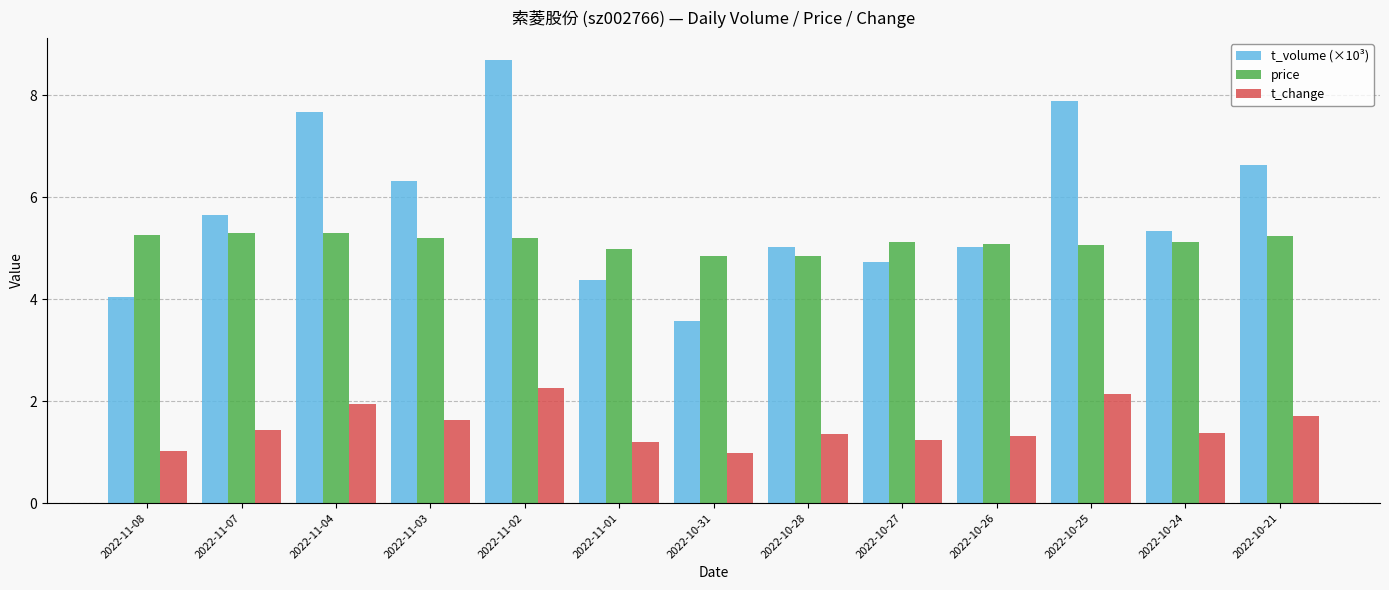

What is the average value of the t_volume (×10³) series?

5.8